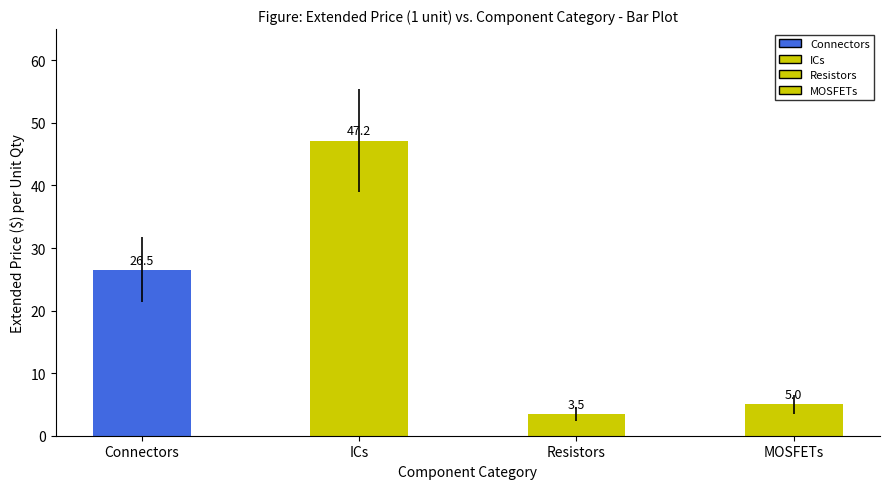

What is the difference between the maximum and minimum values?

43.7